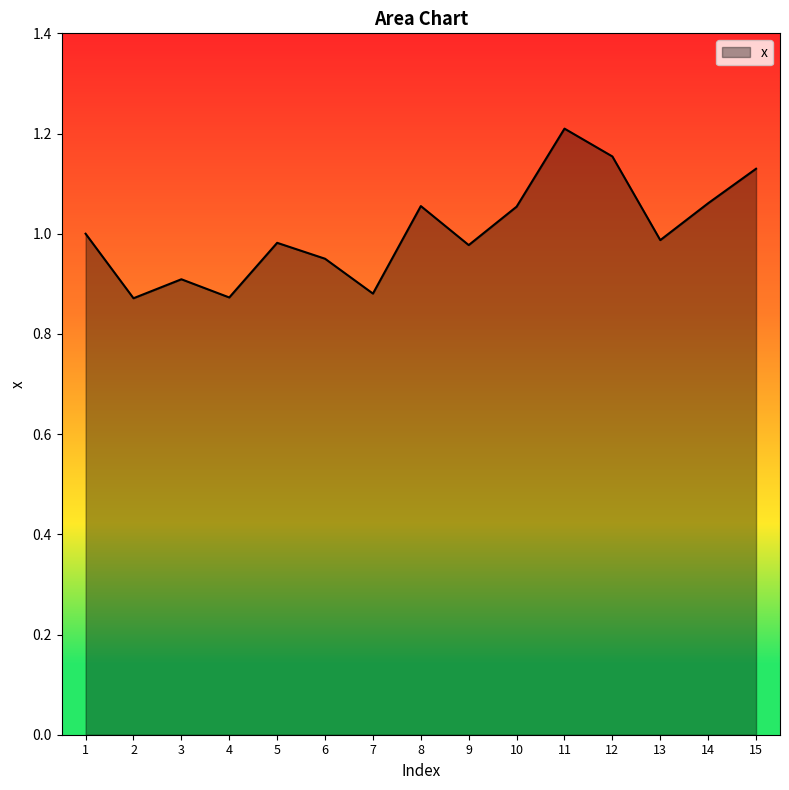

What is the difference between the maximum and minimum values?

0.3